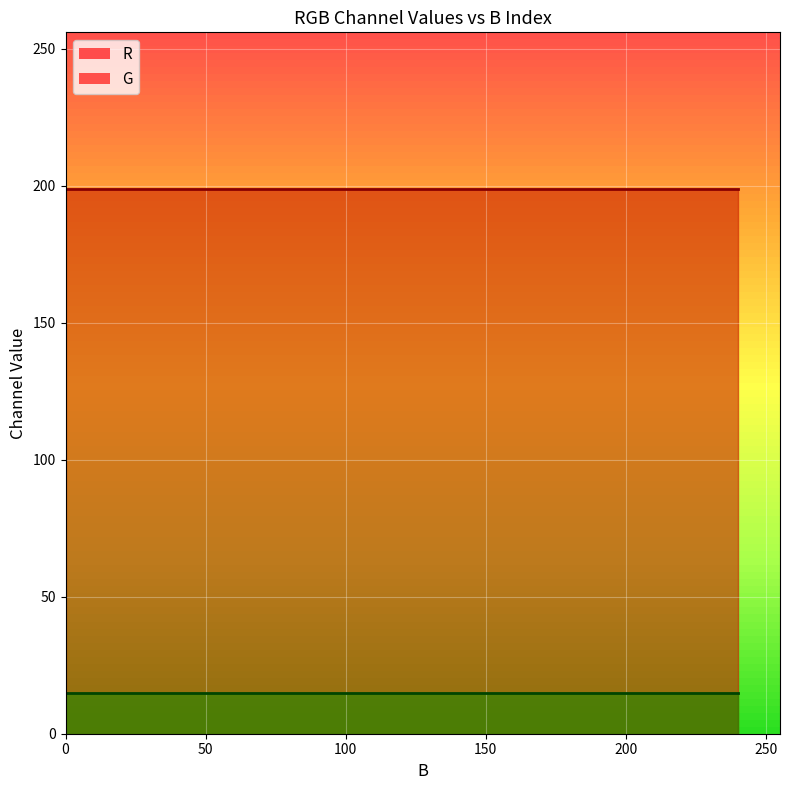

True or false: B has more than 0 interior local peaks.

False